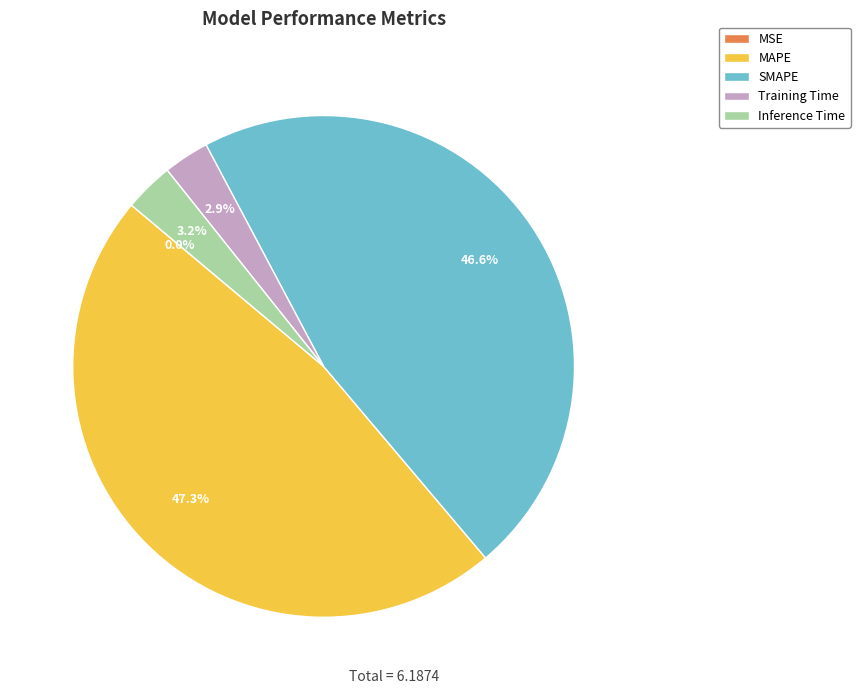

What portion of the pie excludes MAPE?

52.7%